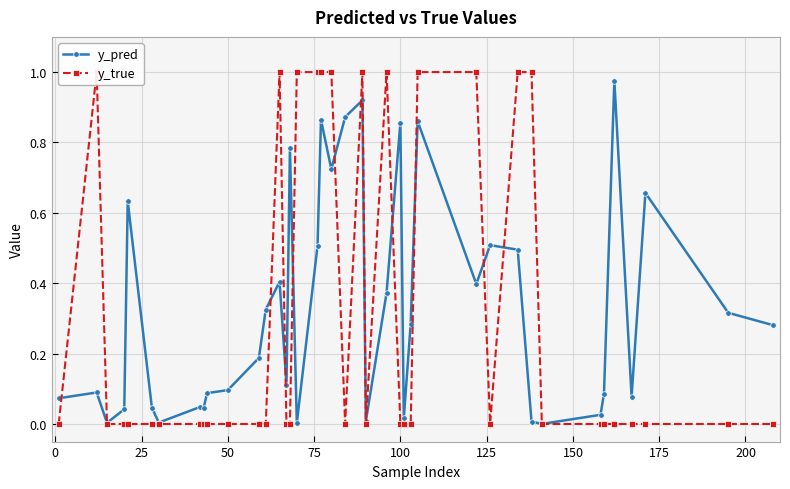

Reading left to right, list all the values displayed in this chart.

y_pred: 0.1	0.1	0.0	0.0	0.6	0.0	0.0	0.0	0.0	0.1	0.1	0.2	0.3	0.4	0.1	0.8	0.0	0.5	0.9	0.7	0.9	0.9	0.0	0.4	0.9	0.0	0.3	0.9	0.4	0.5	0.5	0.0	0.0	0.0	0.1	1.0	0.1	0.7	0.3	0.3
y_true: 0.0	1.0	0.0	0.0	0.0	0.0	0.0	0.0	0.0	0.0	0.0	0.0	0.0	1.0	0.0	0.0	1.0	1.0	1.0	1.0	0.0	1.0	0.0	1.0	0.0	0.0	0.0	1.0	1.0	0.0	1.0	1.0	0.0	0.0	0.0	0.0	0.0	0.0	0.0	0.0